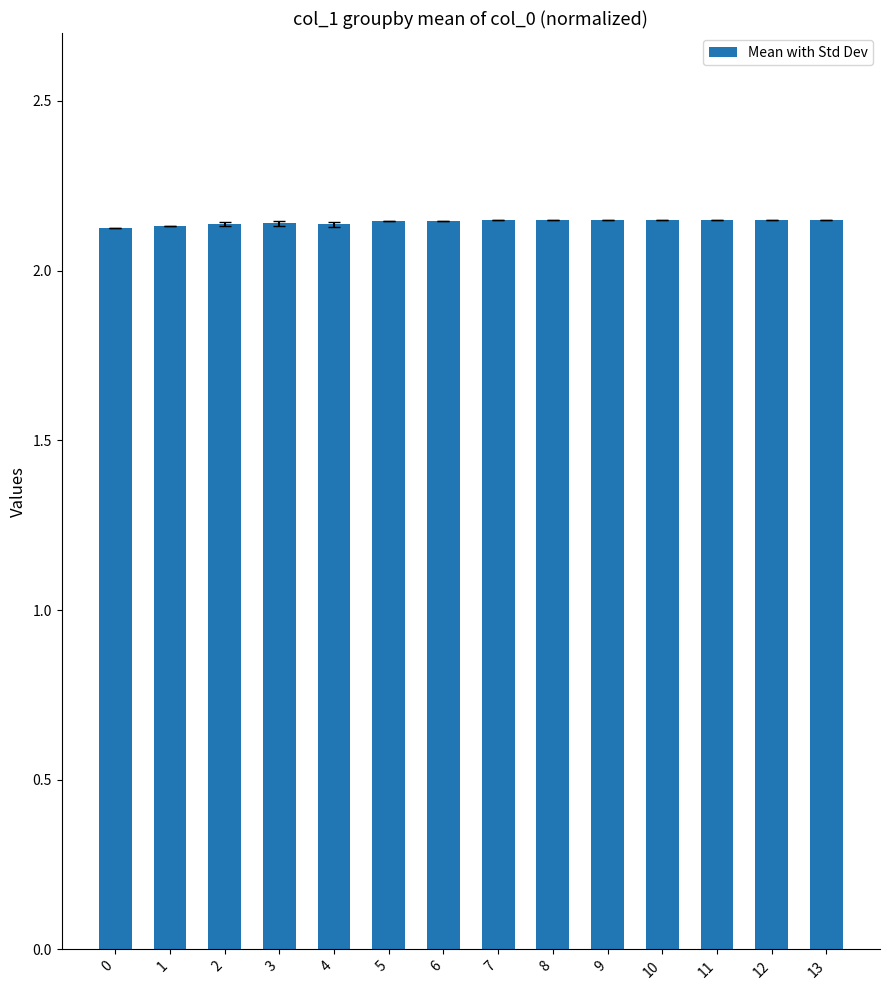

How many values are between 2 and 3?

14